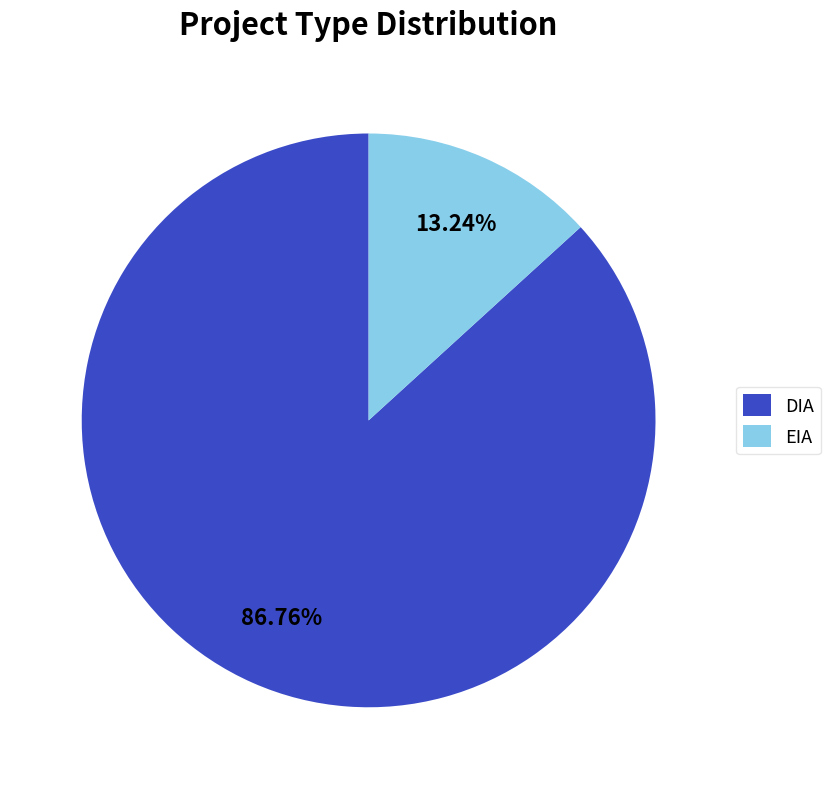

Does any single category account for the majority?

Yes